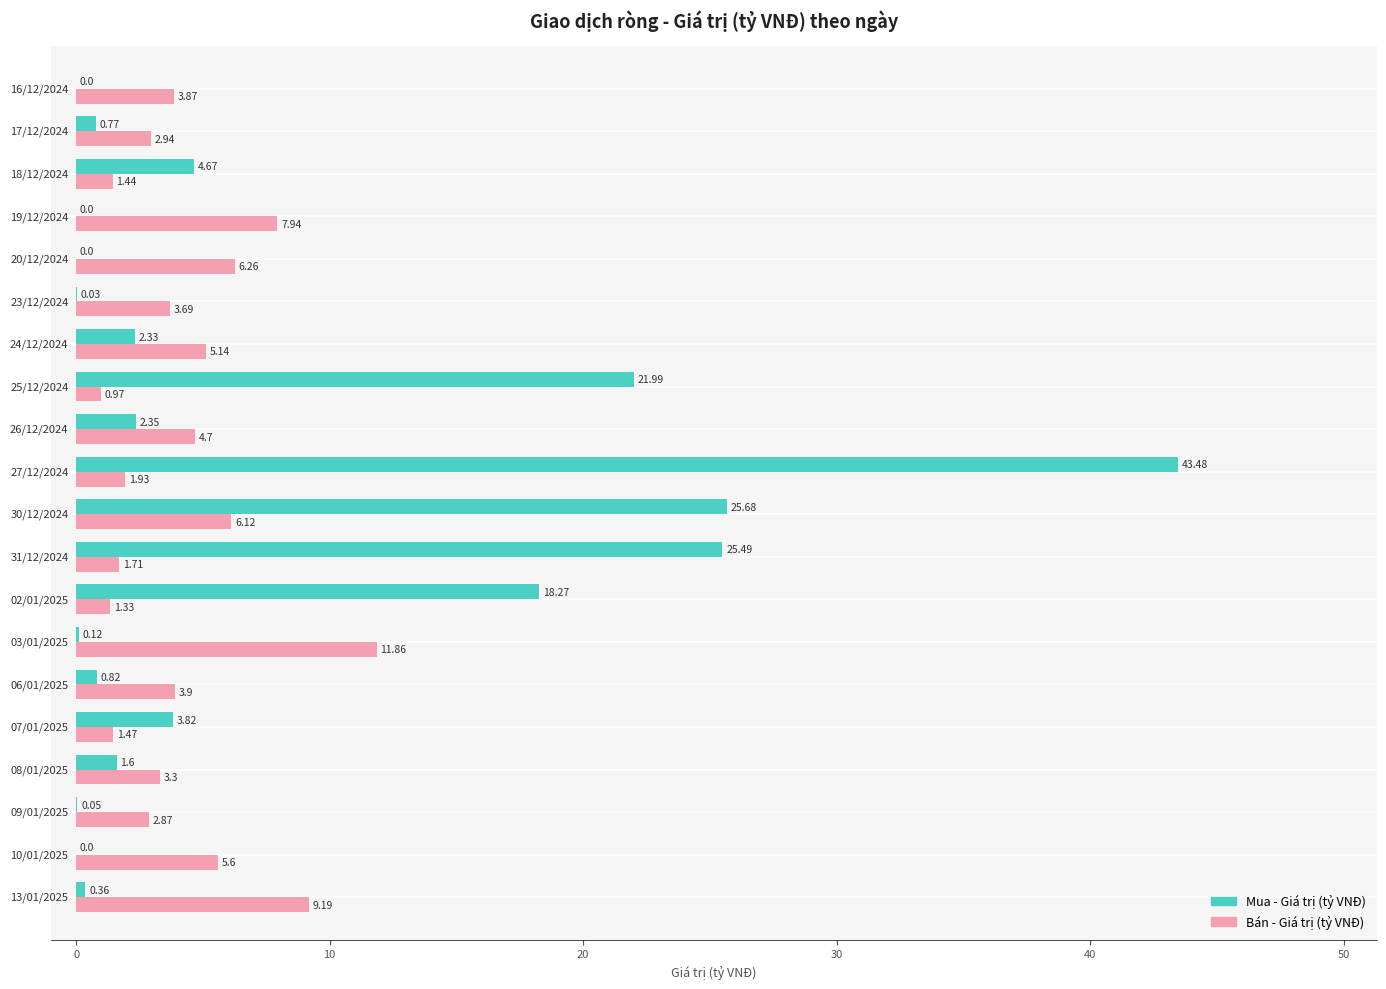

How many positive values does the Mua - Giá trị (tỷ VNĐ) series have?

16